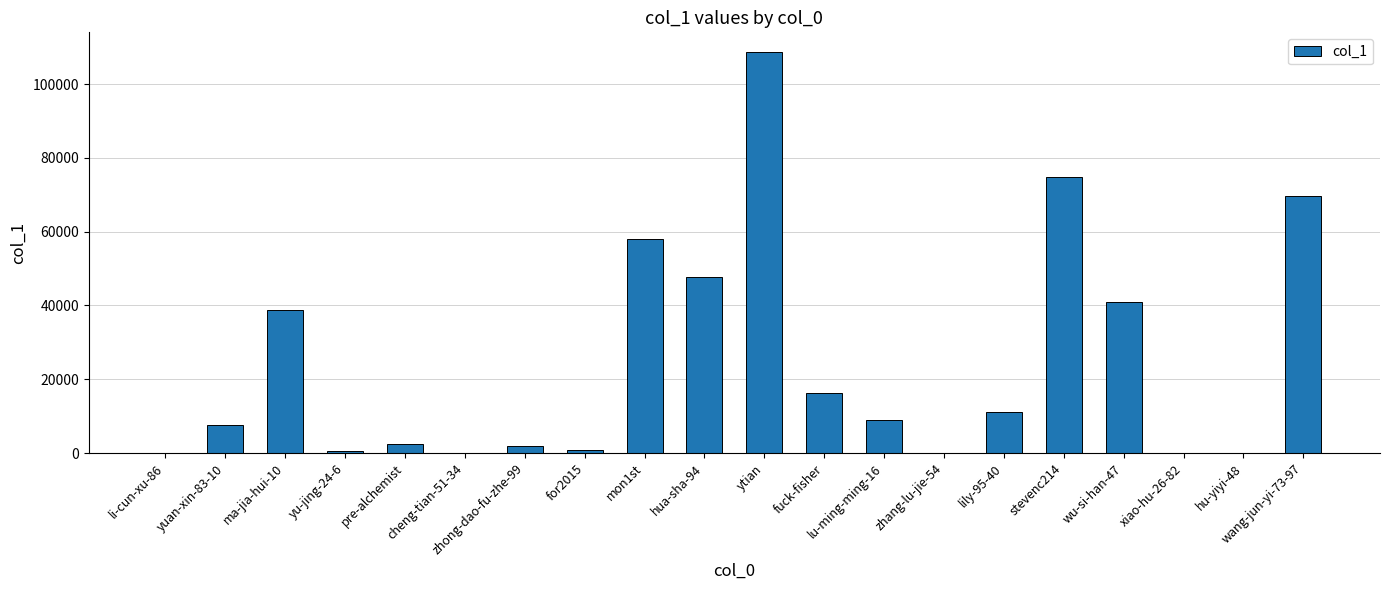

How many categories are shown in the chart?

20